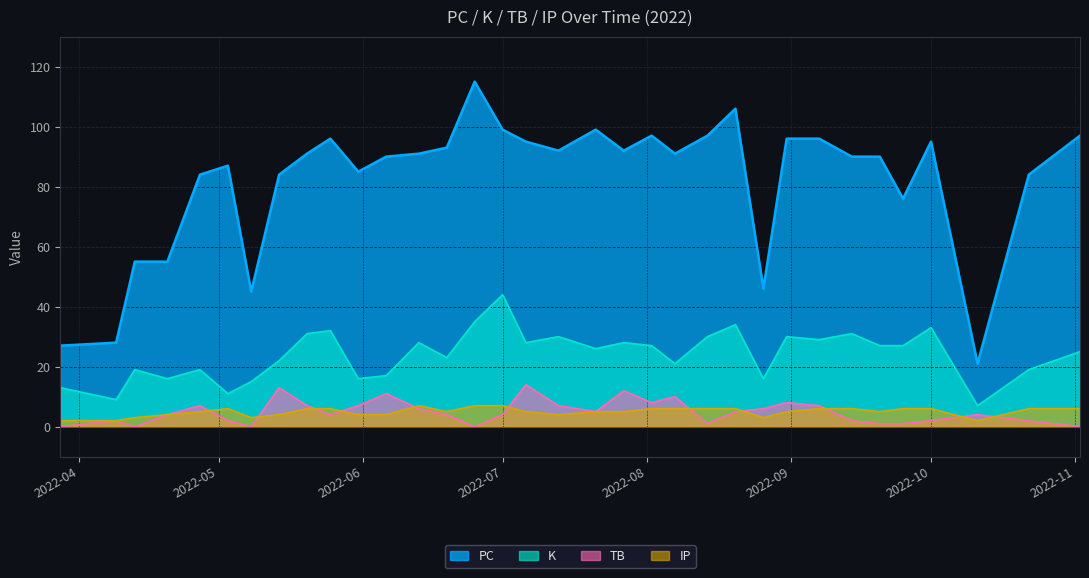

Which category has the highest value in the TB series?

2022-07-06